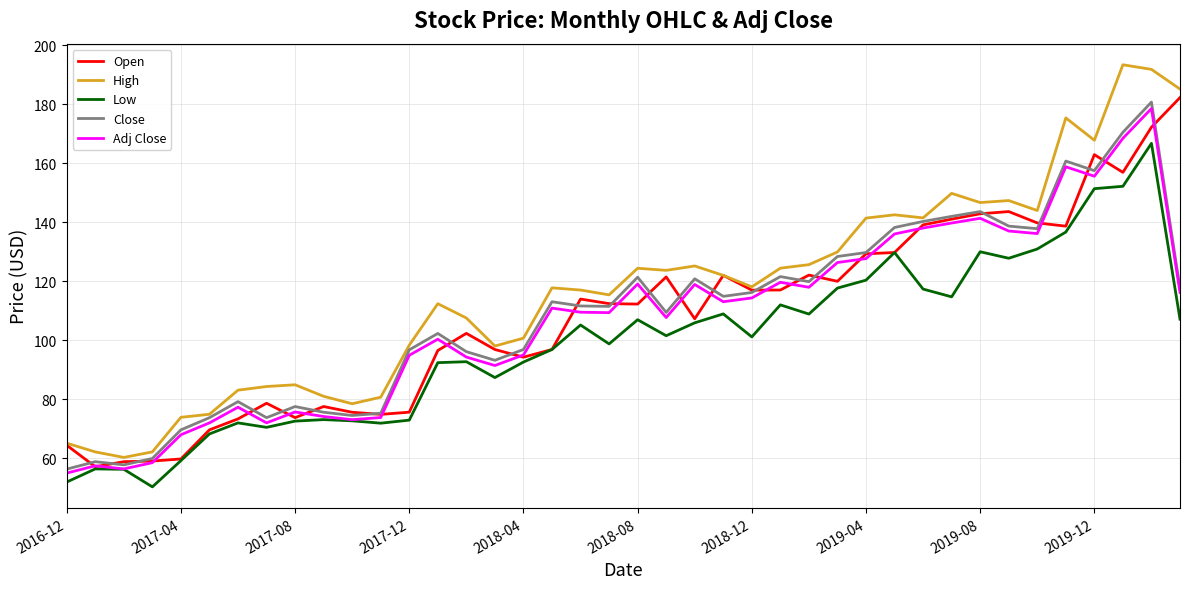

Count the number of data series in this chart.

5